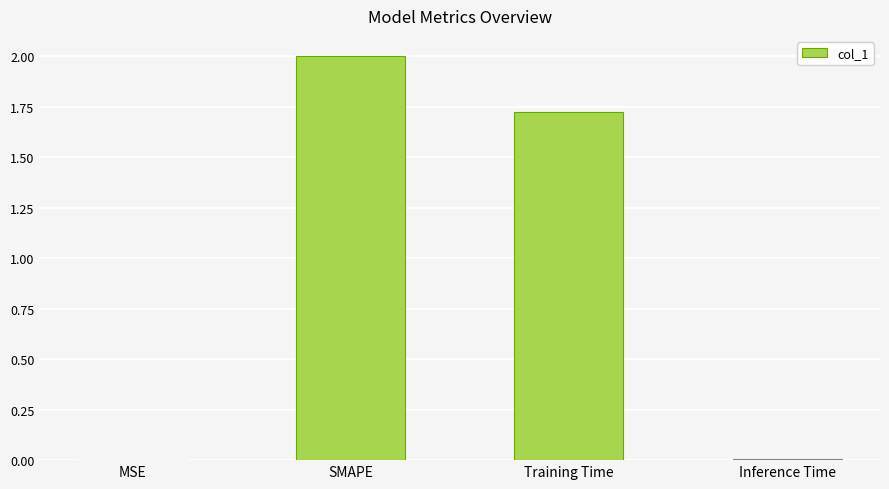

How many series are shown in this chart?

1